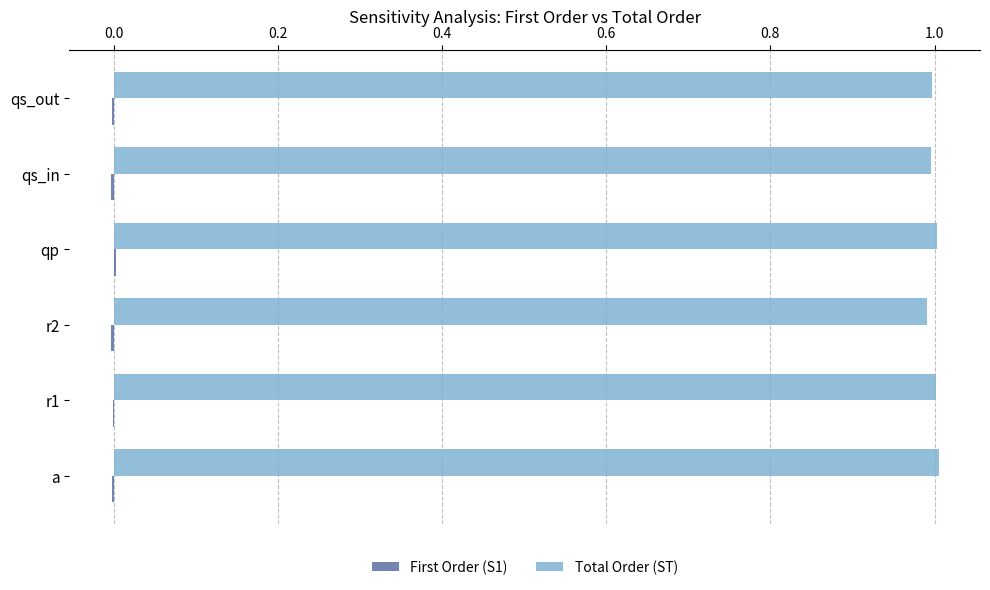

True or false: Total Order (ST) has a value of 1.4 at qp.

False